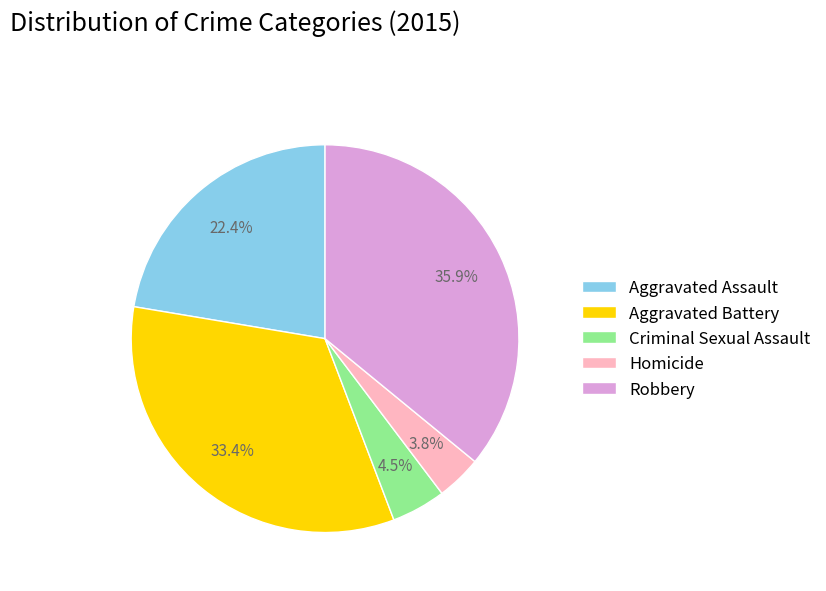

To the nearest percent, what is the difference between the largest and smallest slice percentages?

32%